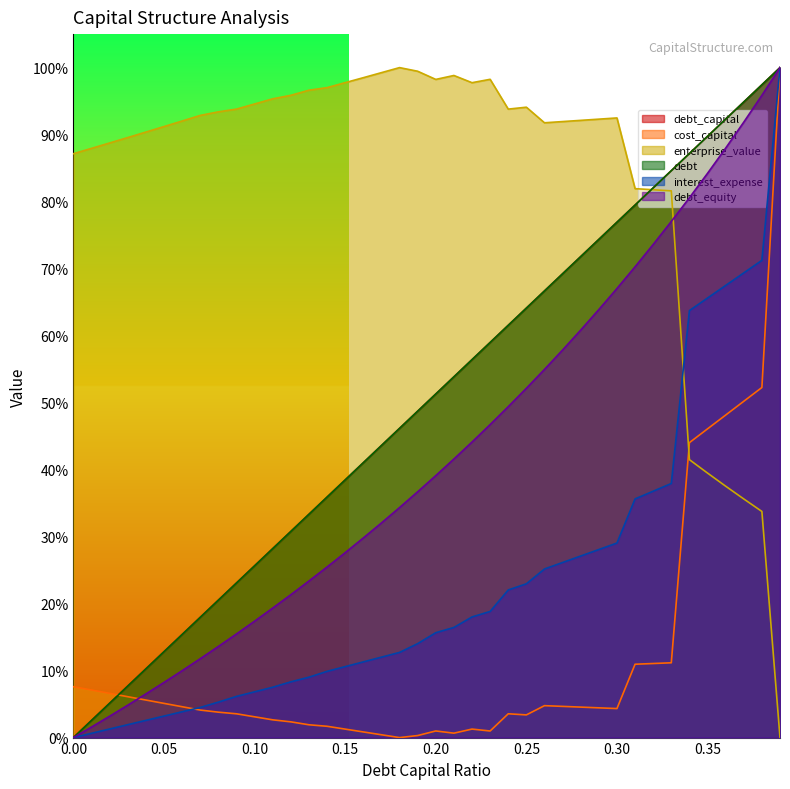

Reading left to right, transcribe all the data shown in this chart.

debt_capital: 0.0	0.0	0.1	0.1	0.1	0.1	0.2	0.2	0.2	0.2	0.3	0.3	0.3	0.3	0.4	0.4	0.4	0.4	0.5	0.5	0.5	0.5	0.6	0.6	0.6	0.6	0.7	0.7	0.7	0.7	0.8	0.8	0.8	0.8	0.9	0.9	0.9	0.9	1.0	1.0
cost_capital: 0.1	0.1	0.1	0.1	0.1	0.1	0.0	0.0	0.0	0.0	0.0	0.0	0.0	0.0	0.0	0.0	0.0	0.0	0.0	0.0	0.0	0.0	0.0	0.0	0.0	0.0	0.0	0.0	0.0	0.0	0.0	0.1	0.1	0.1	0.4	0.5	0.5	0.5	0.5	1.0
enterprise_value: 0.9	0.9	0.9	0.9	0.9	0.9	0.9	0.9	0.9	0.9	0.9	1.0	1.0	1.0	1.0	1.0	1.0	1.0	1.0	1.0	1.0	1.0	1.0	1.0	0.9	0.9	0.9	0.9	0.9	0.9	0.9	0.8	0.8	0.8	0.4	0.4	0.4	0.4	0.3	0.0
debt: 0.0	0.0	0.1	0.1	0.1	0.1	0.2	0.2	0.2	0.2	0.3	0.3	0.3	0.3	0.4	0.4	0.4	0.4	0.5	0.5	0.5	0.5	0.6	0.6	0.6	0.6	0.7	0.7	0.7	0.7	0.8	0.8	0.8	0.8	0.9	0.9	0.9	0.9	1.0	1.0
interest_expense: 0.0	0.0	0.0	0.0	0.0	0.0	0.0	0.0	0.1	0.1	0.1	0.1	0.1	0.1	0.1	0.1	0.1	0.1	0.1	0.1	0.2	0.2	0.2	0.2	0.2	0.2	0.3	0.3	0.3	0.3	0.3	0.4	0.4	0.4	0.6	0.7	0.7	0.7	0.7	1.0
debt_equity: 0.0	0.0	0.0	0.0	0.1	0.1	0.1	0.1	0.1	0.2	0.2	0.2	0.2	0.2	0.3	0.3	0.3	0.3	0.3	0.4	0.4	0.4	0.4	0.5	0.5	0.5	0.5	0.6	0.6	0.6	0.7	0.7	0.7	0.8	0.8	0.8	0.9	0.9	1.0	1.0